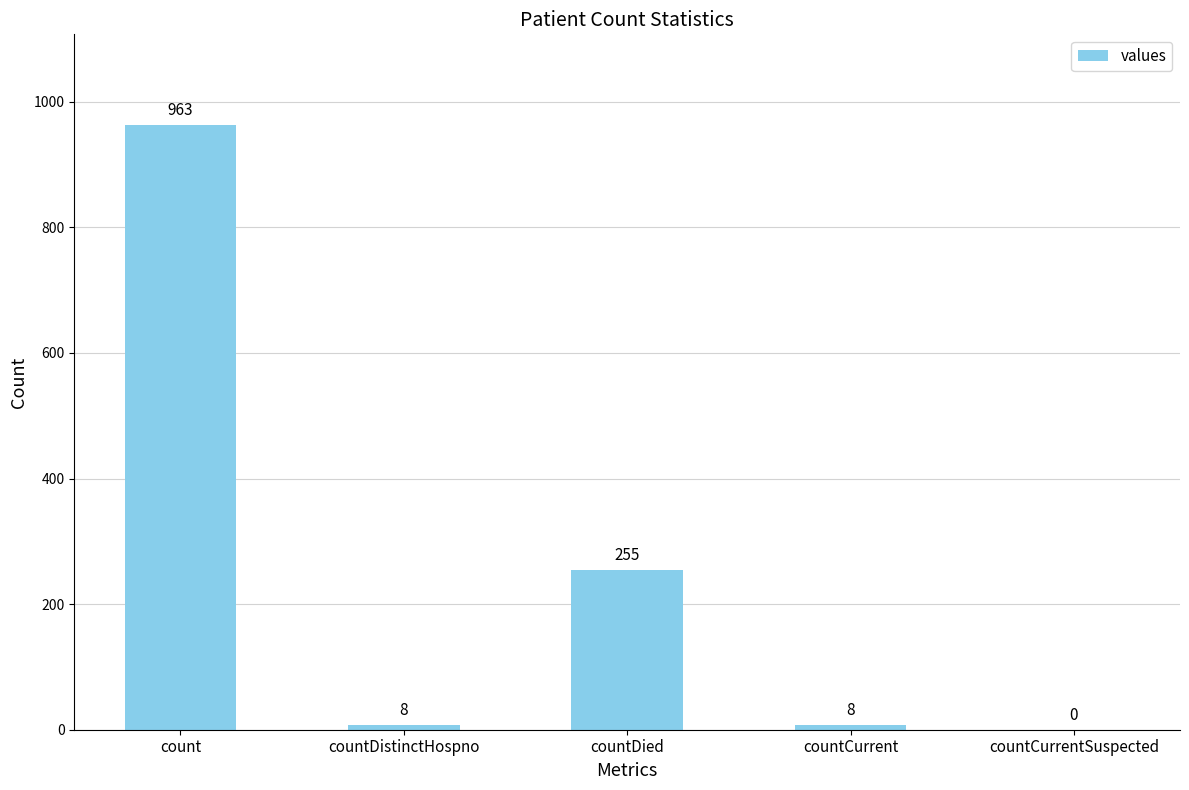

How many categories are shown in the chart?

5